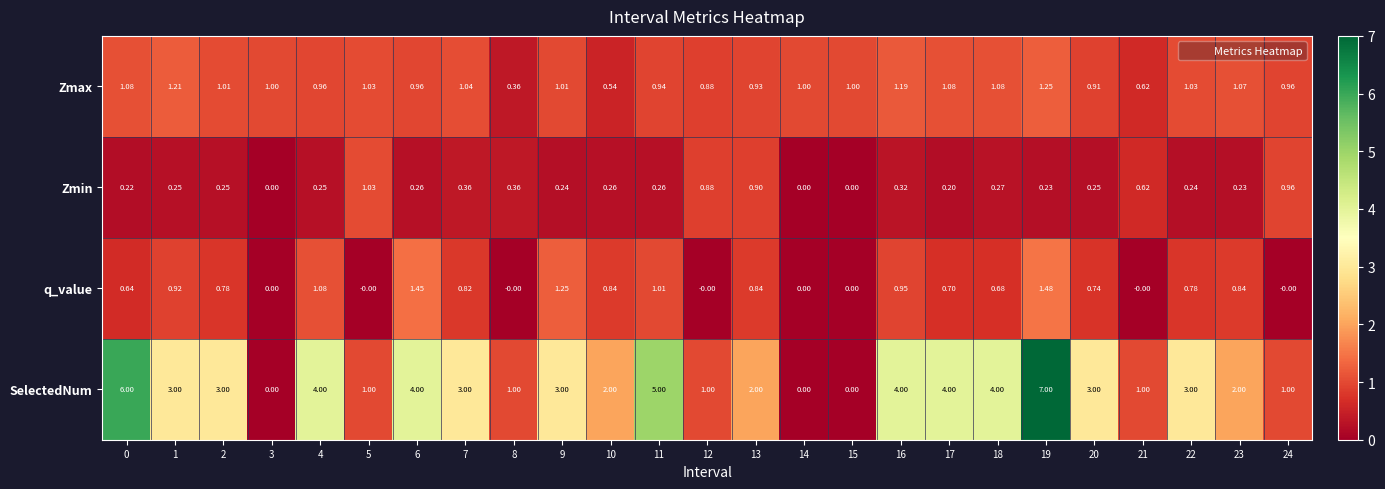

Which series has the largest range (max minus min)?

SelectedNum